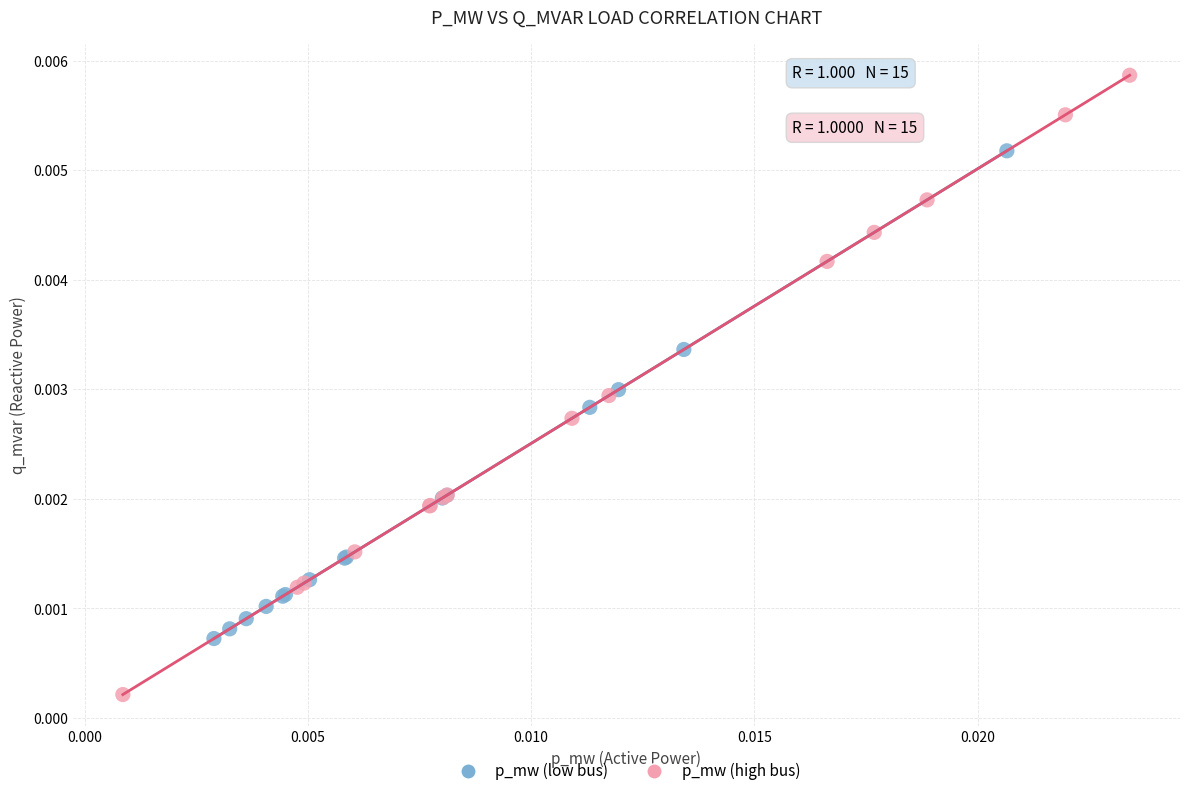

Which series has the widest spread of Y values?

p_mw (high bus)